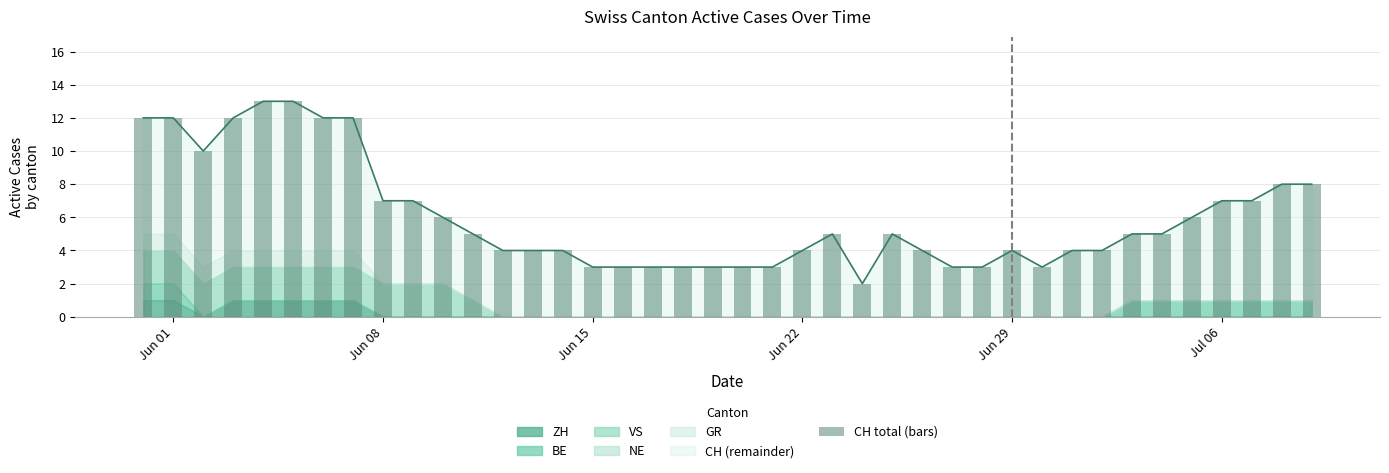

Are the bars horizontal?

No